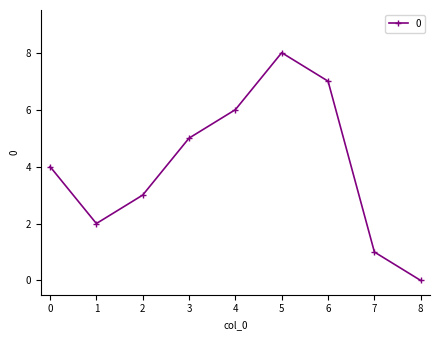

Rank the categories by value from highest to lowest.

5, 6, 4, 3, 0, 2, 1, 7, 8